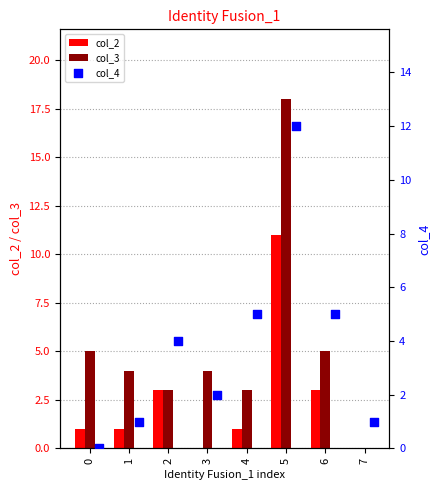

Is the value of col_2 at 7 greater than the value of col_3 at 6?

No